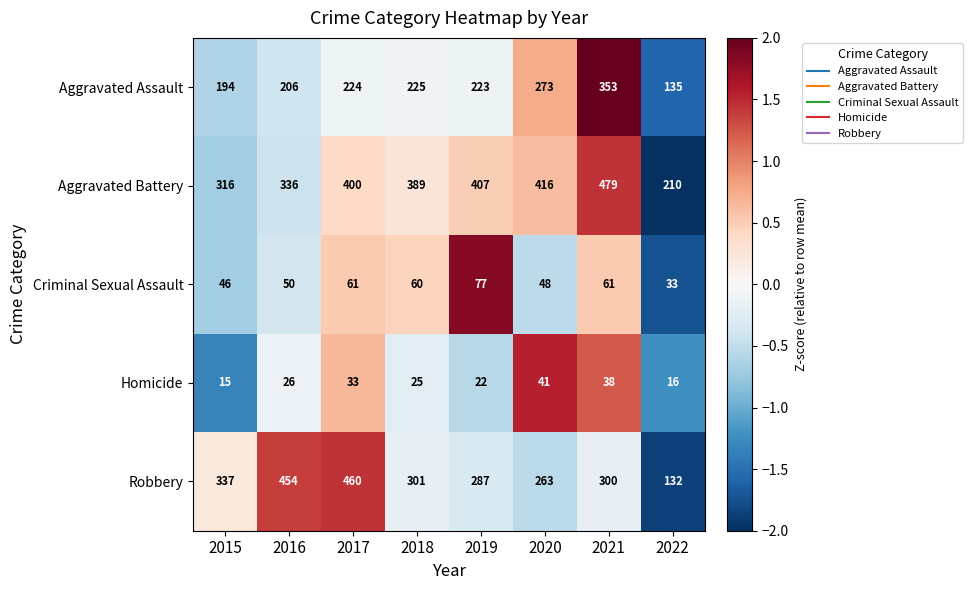

What is the average value of the Homicide series?

27